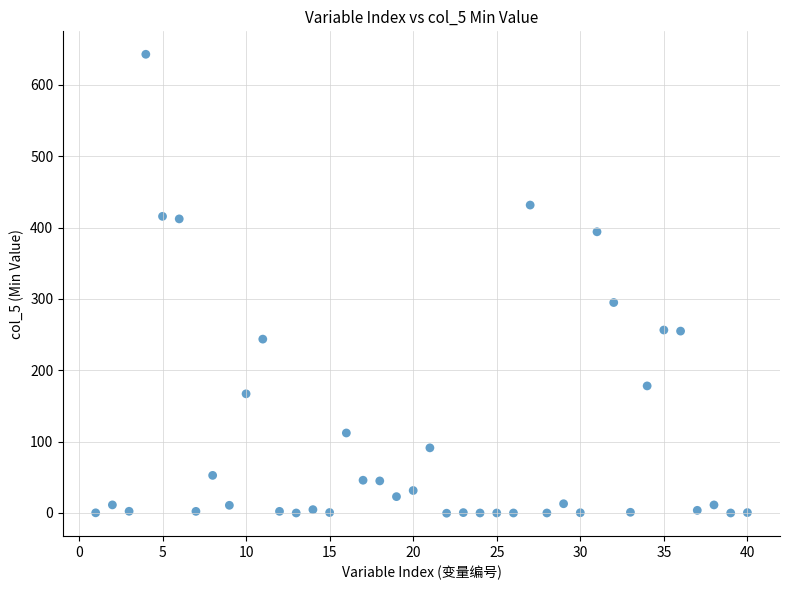

What Y value in the scatter plot is closest to 321?

295.0